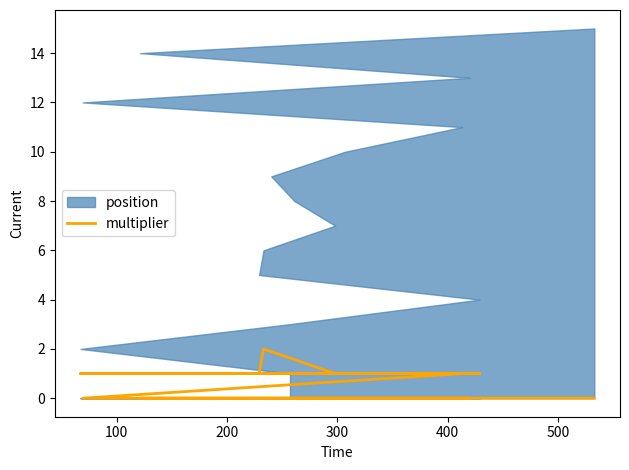

What is the value of the 9th point from the left?

1